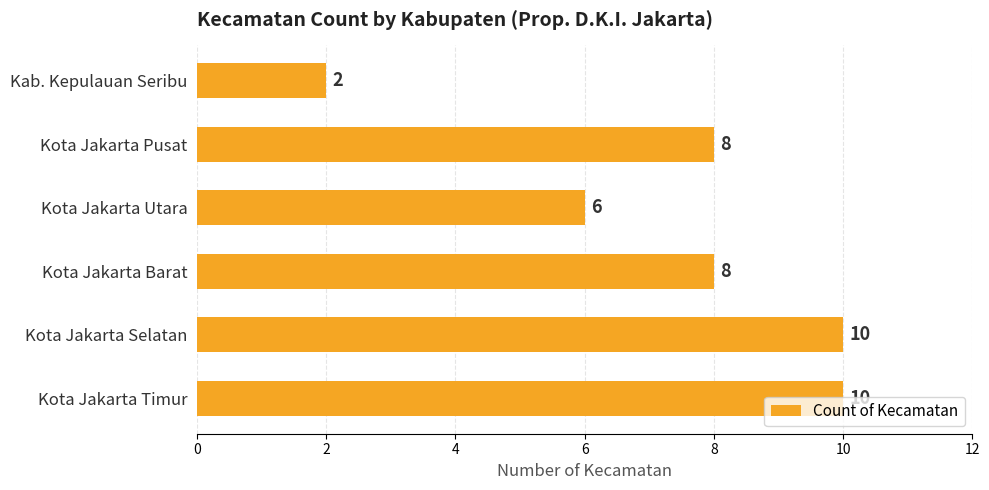

Between Kota Jakarta Selatan and Kota Jakarta Utara, which is larger?

Kota Jakarta Selatan